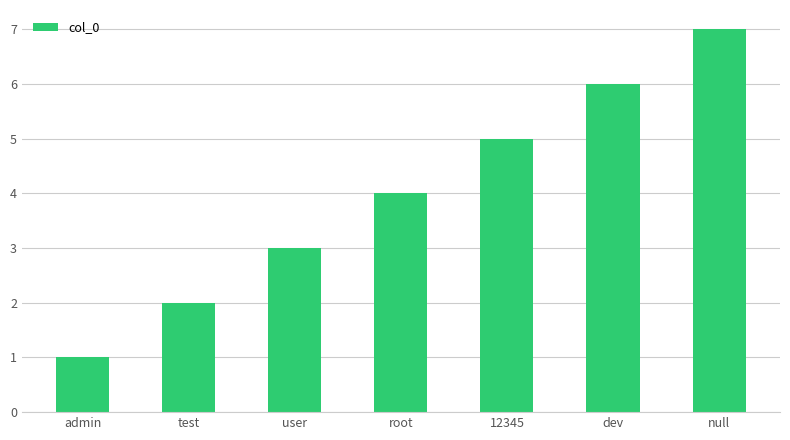

Which has a higher value, root or 12345?

12345